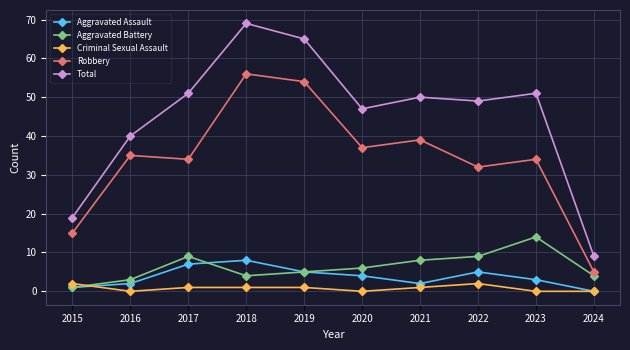

Rank the series by their maximum value, from lowest to highest.

Criminal Sexual Assault, Aggravated Assault, Aggravated Battery, Robbery, Total